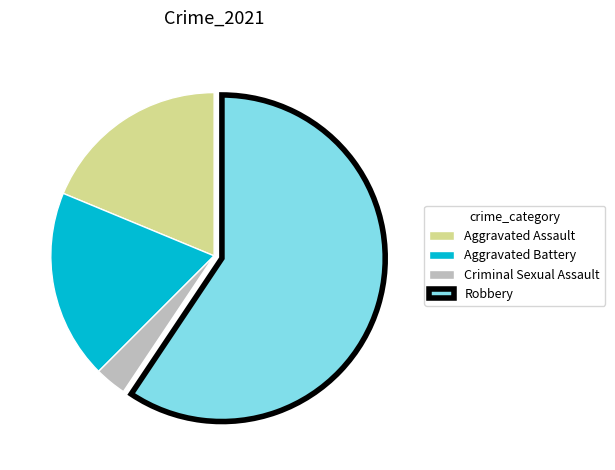

Which category has the smallest portion of the pie?

Criminal Sexual Assault